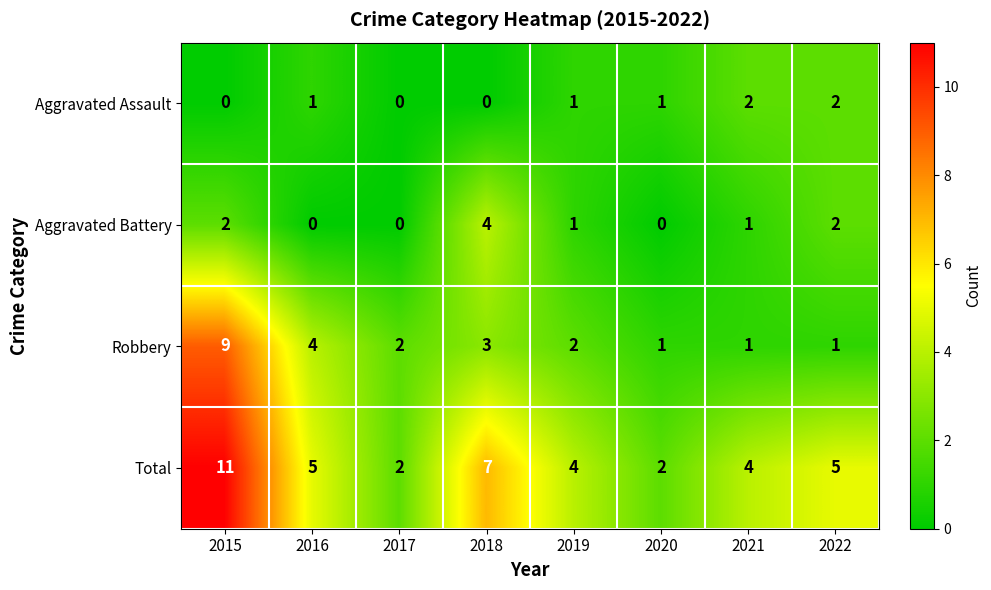

List the series in order of their peak value, lowest first.

Aggravated Assault, Aggravated Battery, Robbery, Total